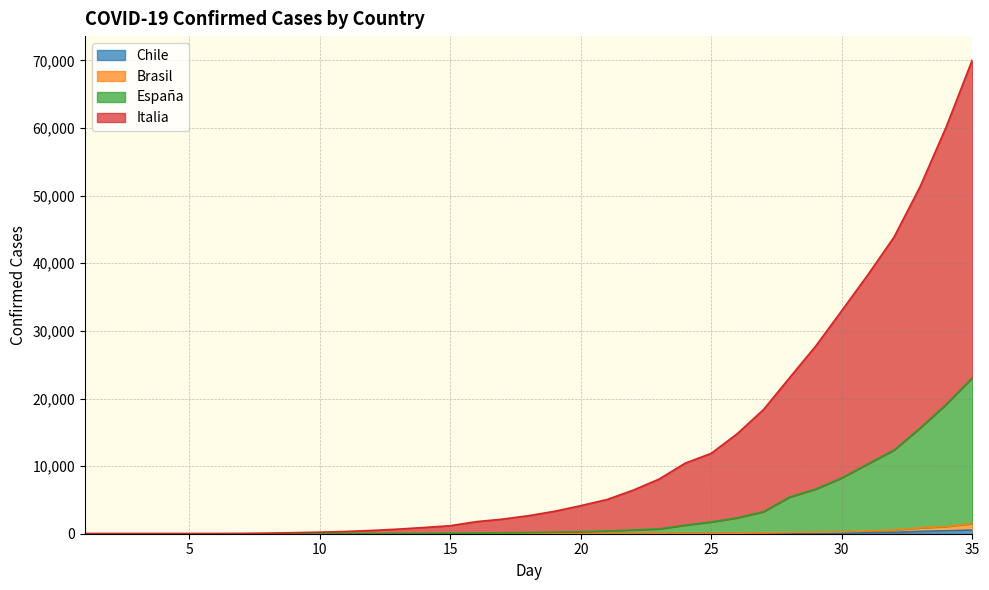

What is the average value of the Brasil series?

156